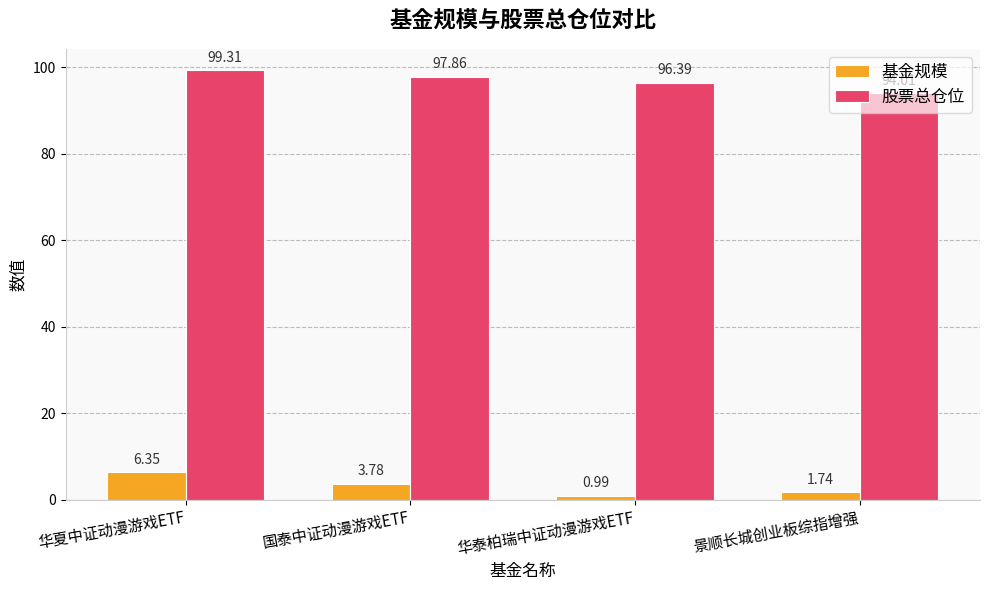

List the series in order of their peak value, lowest first.

基金规模, 股票总仓位